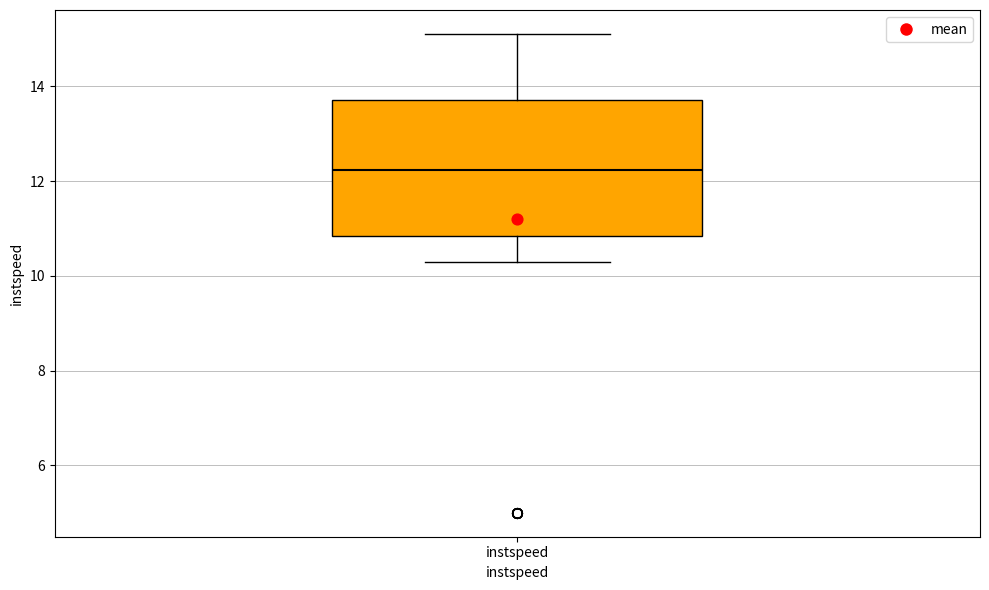

Where does the lower whisker of the box for instspeed end on the y-axis? The values are not printed on the chart, so give them approximately, as read against the axis.

10.2